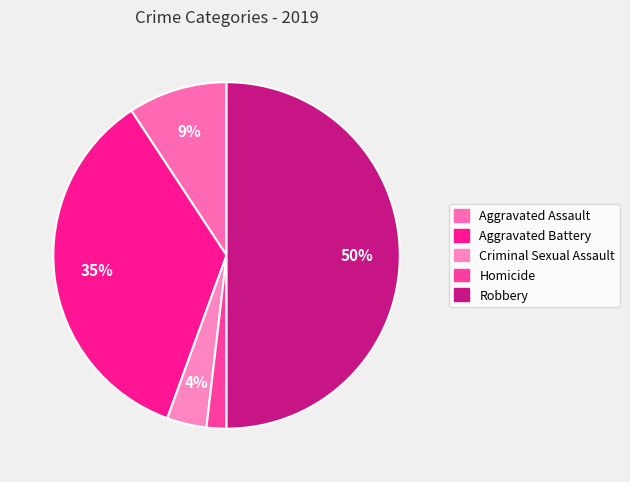

What percentage is the Aggravated Assault slice, to the nearest percent?

9%